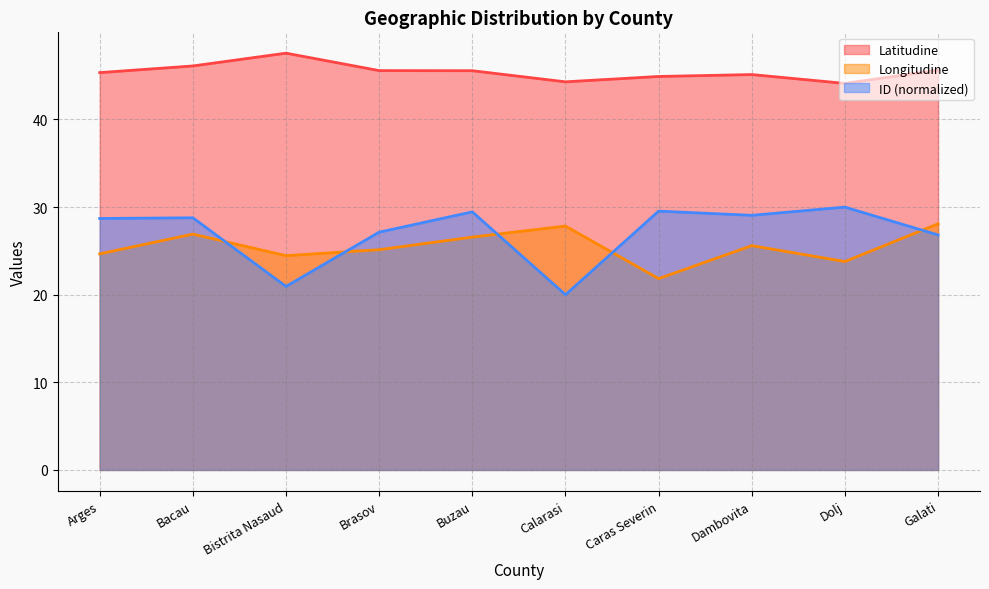

Does the chart have visible grid lines?

Yes